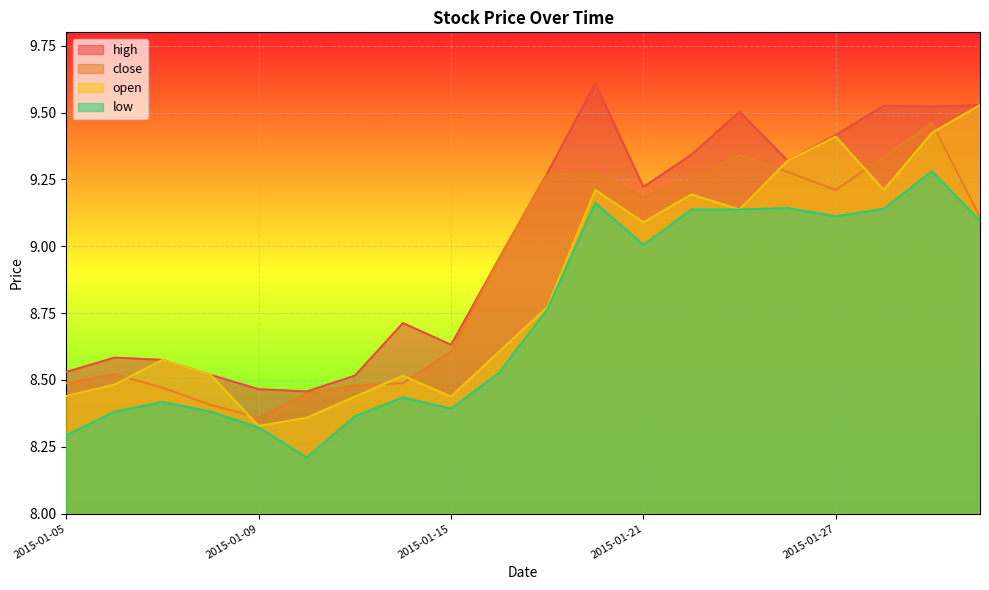

What are all the series names shown in the legend?

high, close, open, low